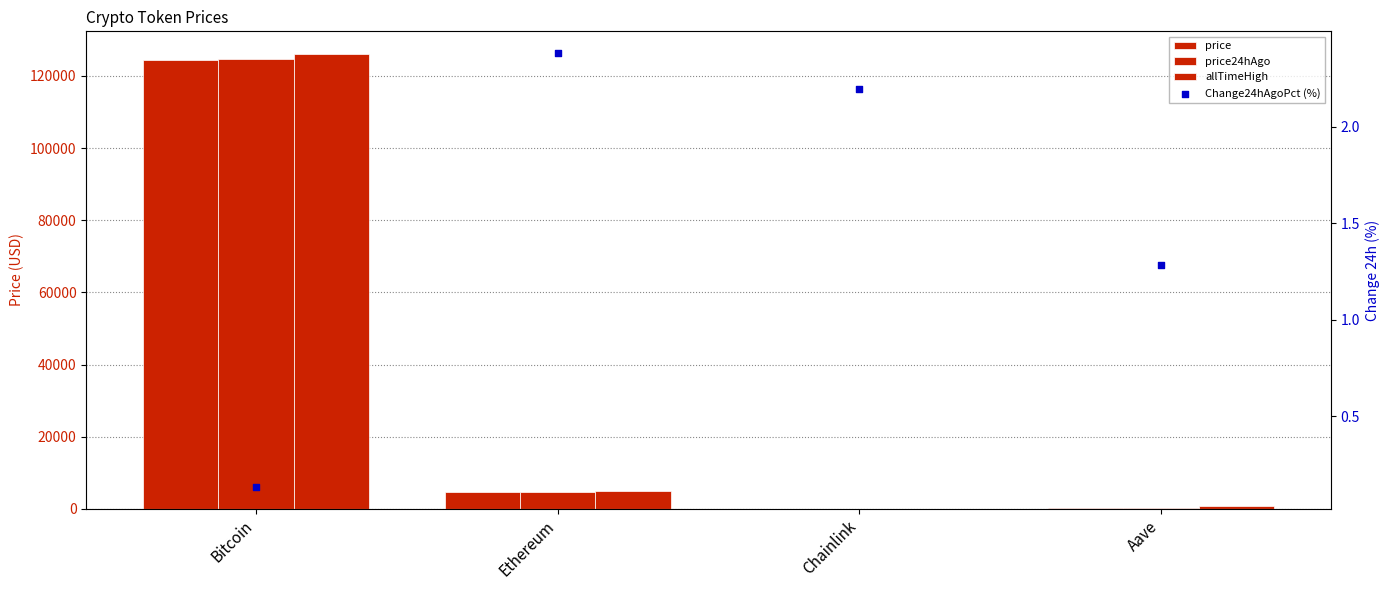

What are all the series names shown in the legend?

price, price24hAgo, allTimeHigh, Change24hAgoPct (%)